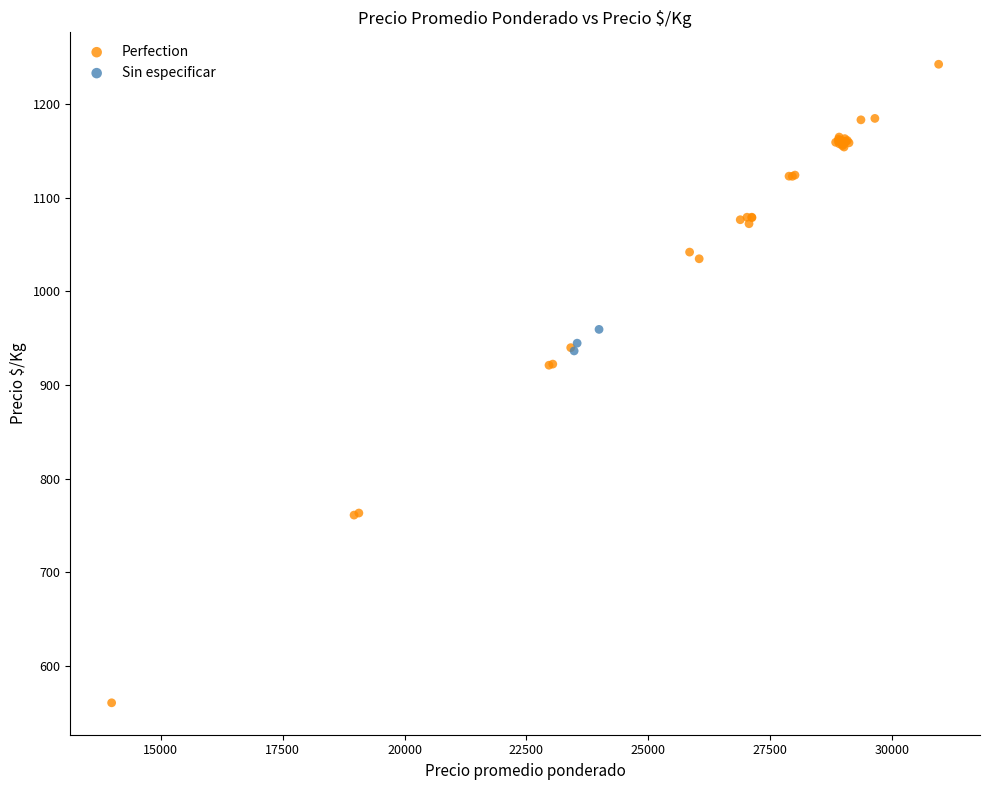

Which series contains the highest Y value?

Perfection